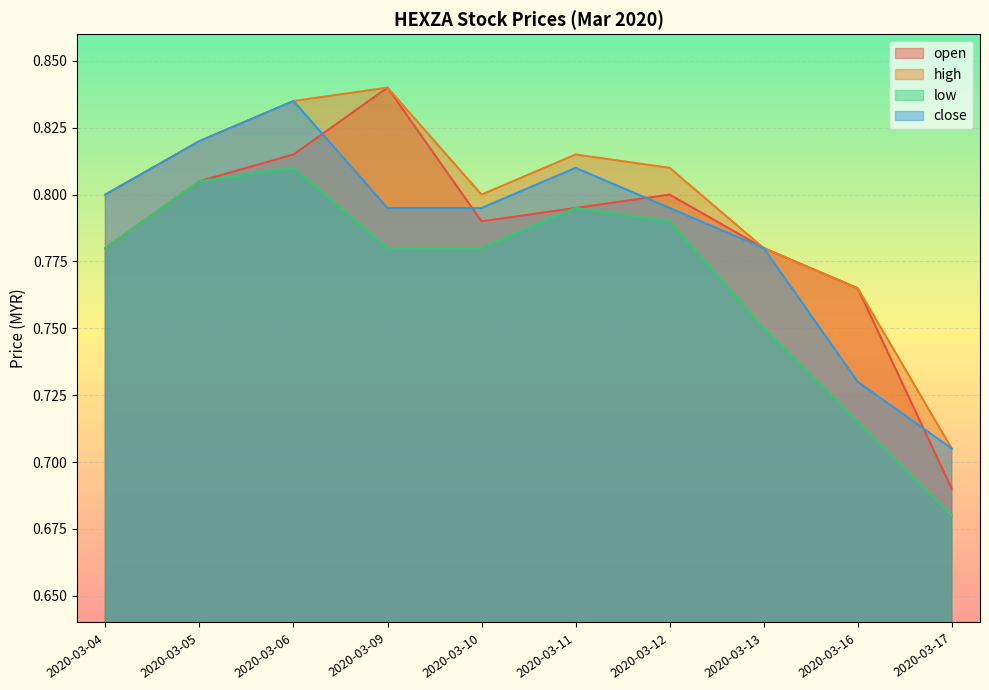

Rank the categories by high value from lowest to highest.

2020-03-17, 2020-03-16, 2020-03-13, 2020-03-04, 2020-03-10, 2020-03-12, 2020-03-11, 2020-03-05, 2020-03-06, 2020-03-09